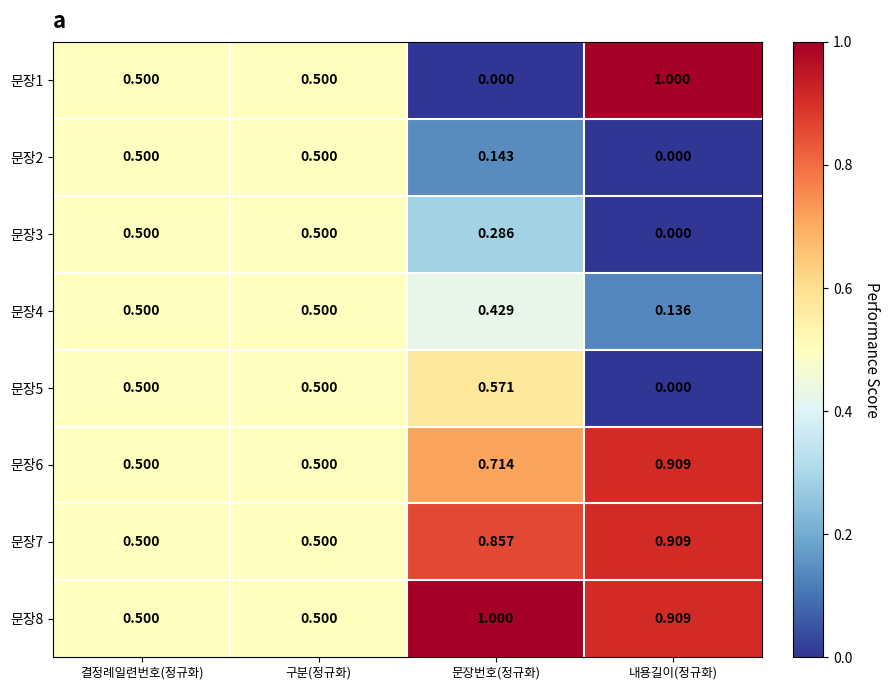

How many distinct data groups are displayed?

8